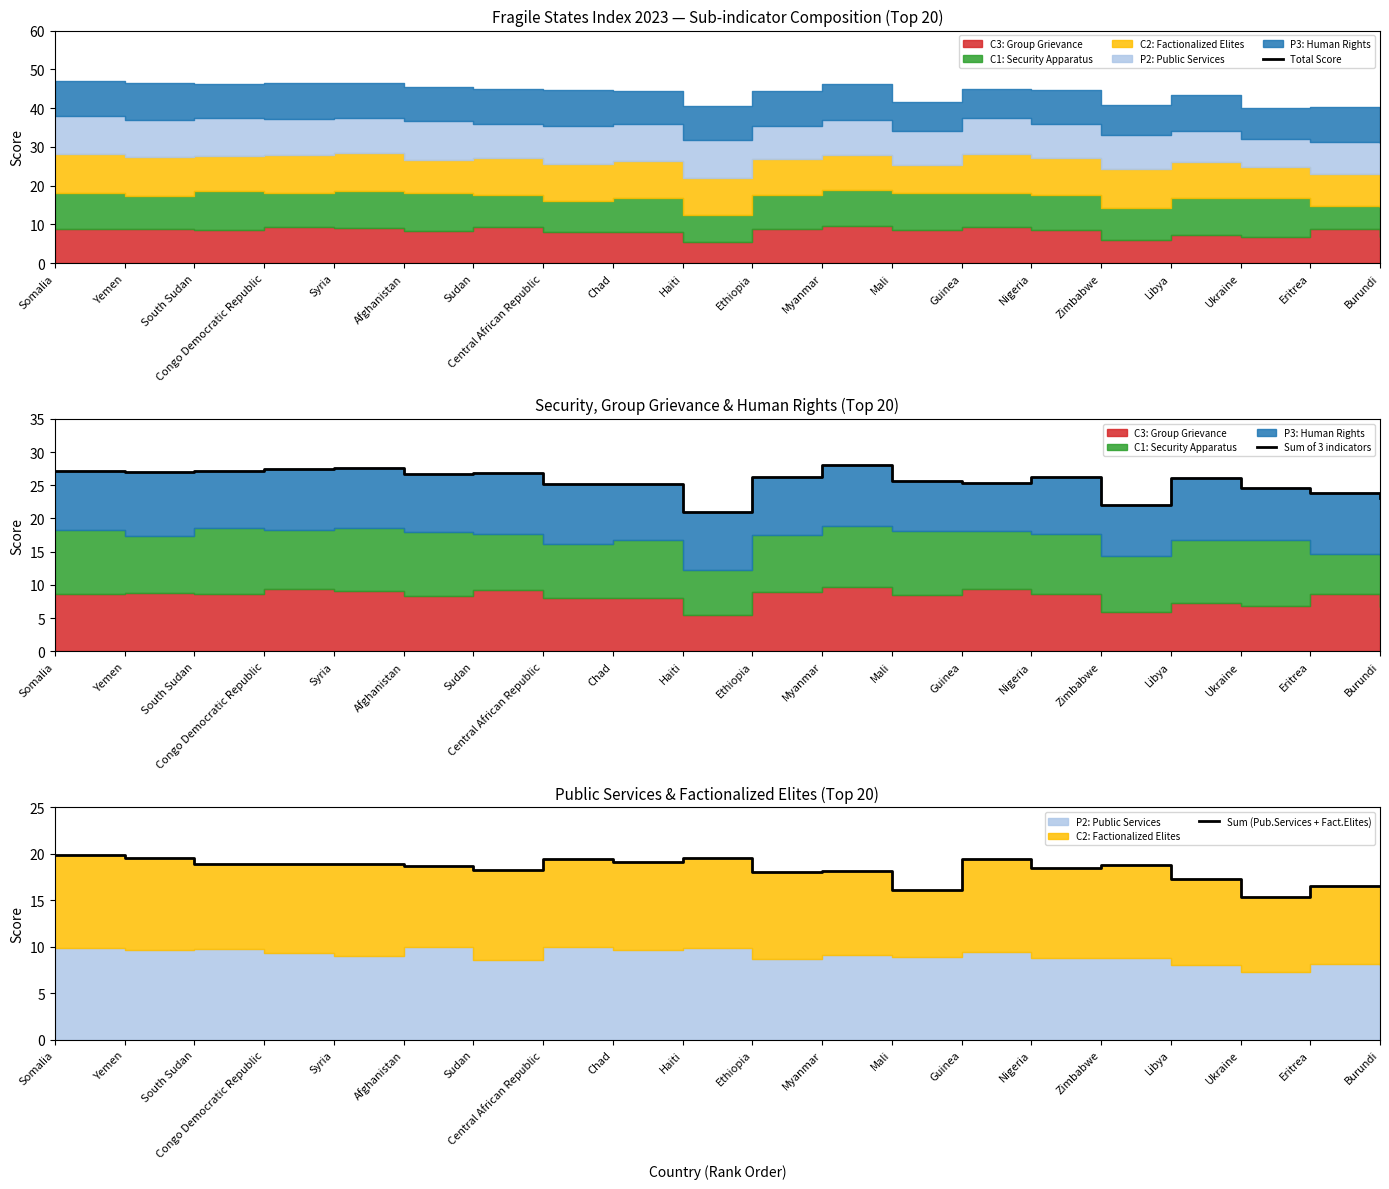

What is the total value across all series at Haiti?

143.4